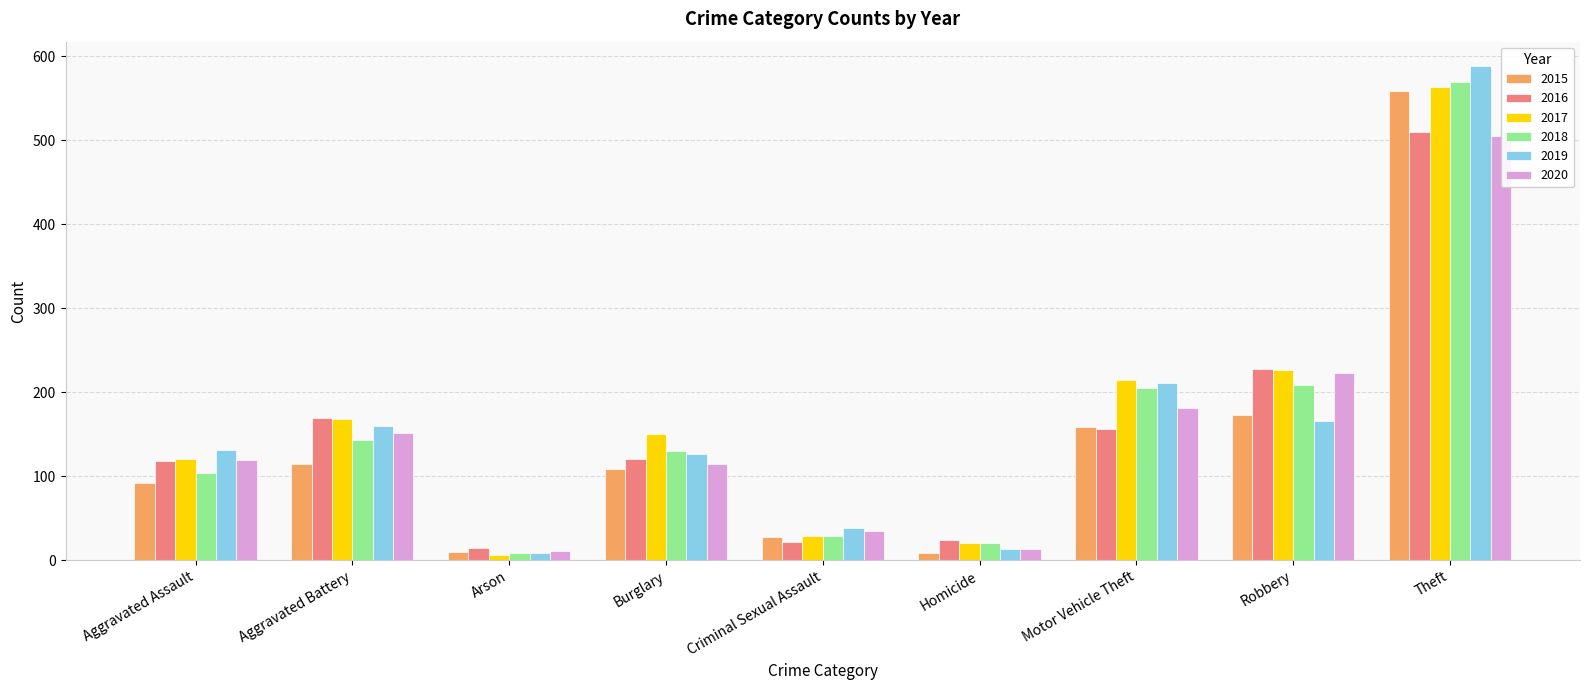

Is the value of 2020 at Aggravated Battery greater than the value of 2015 at Arson?

Yes